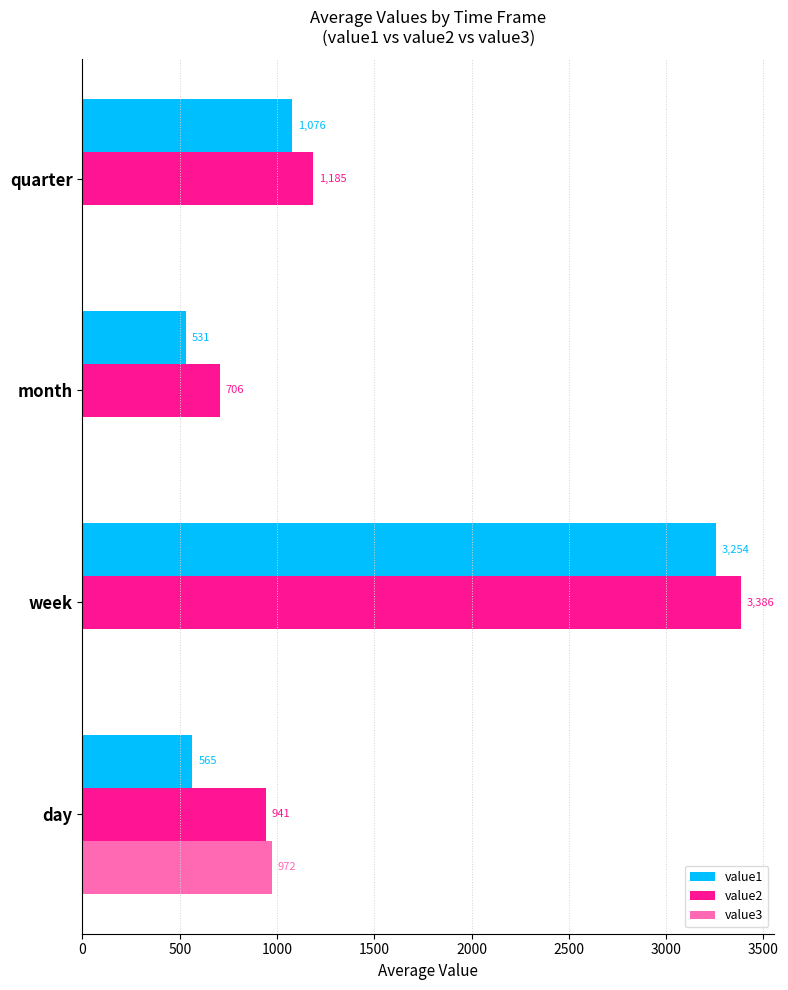

What is the approximate value of value1 at month?

531.4